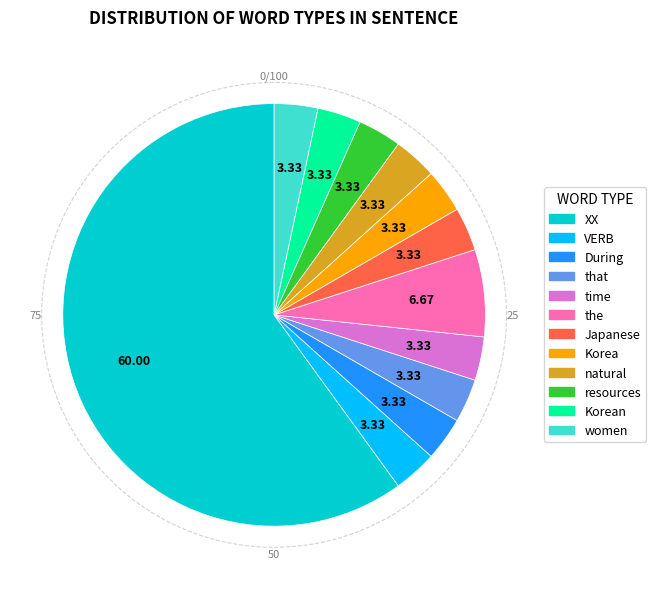

Combined, do the and Korea account for over 50%?

No